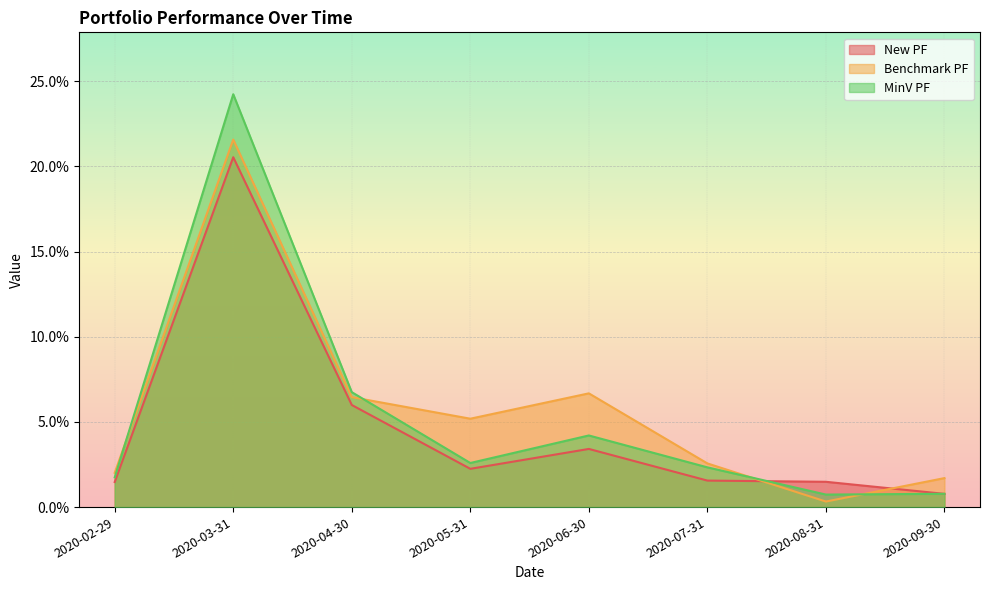

Which series has the widest spread of values?

MinV PF